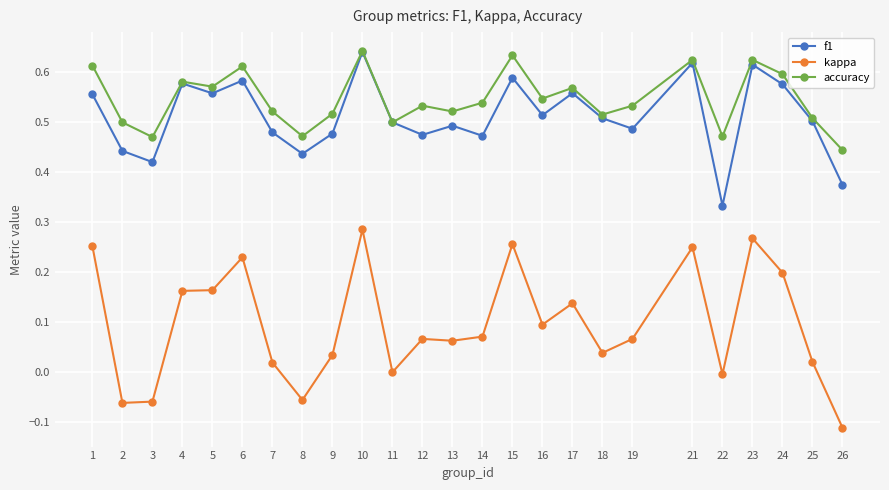

True or false: accuracy has a value of 0.9 at 23.

False